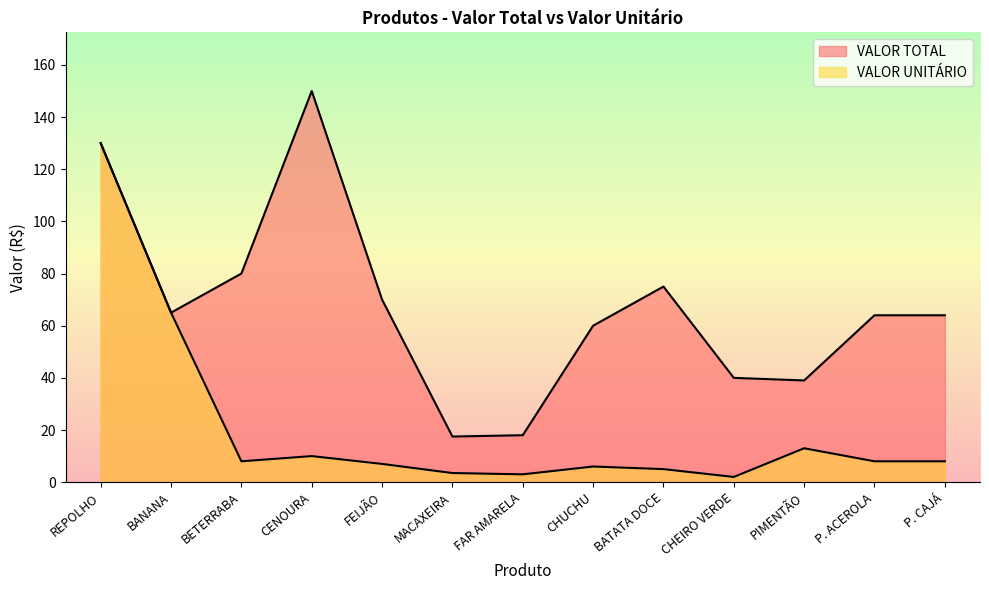

At which label does VALOR UNITÁRIO first exceed 8?

REPOLHO